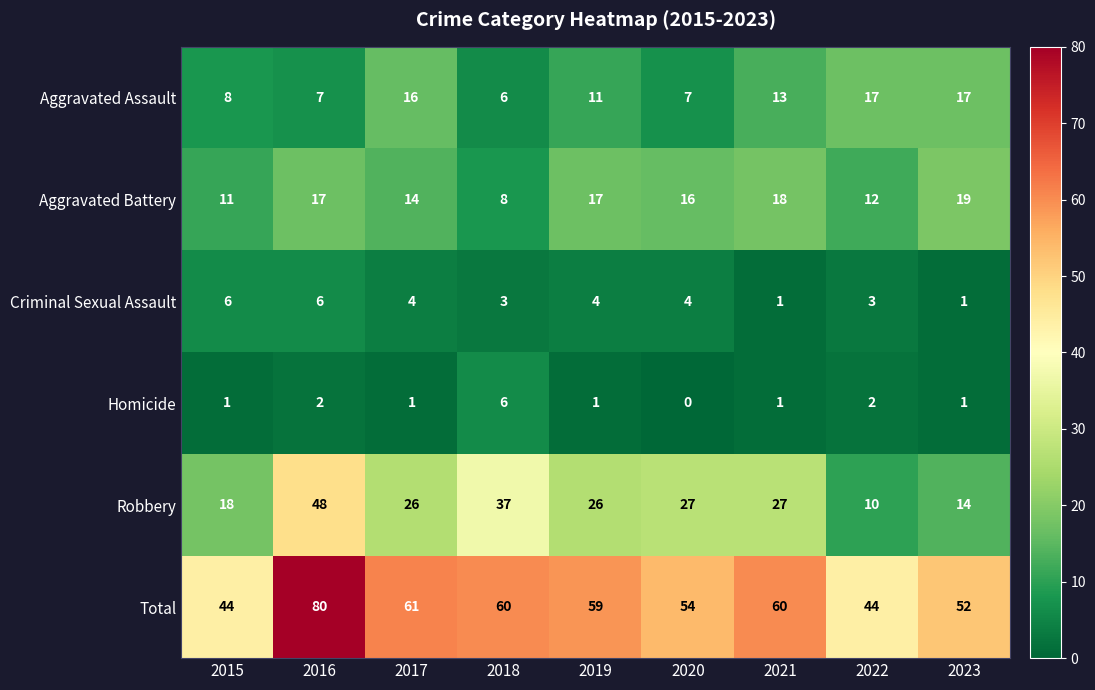

Count the Criminal Sexual Assault values in the range 3 to 4.

5